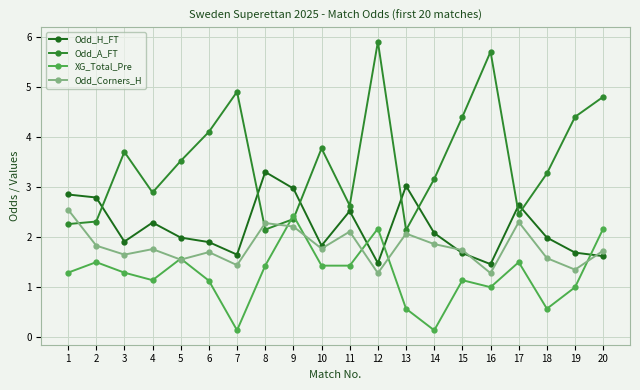

What is the difference between the maximum and minimum values in the Odd_Corners_H series?

1.3